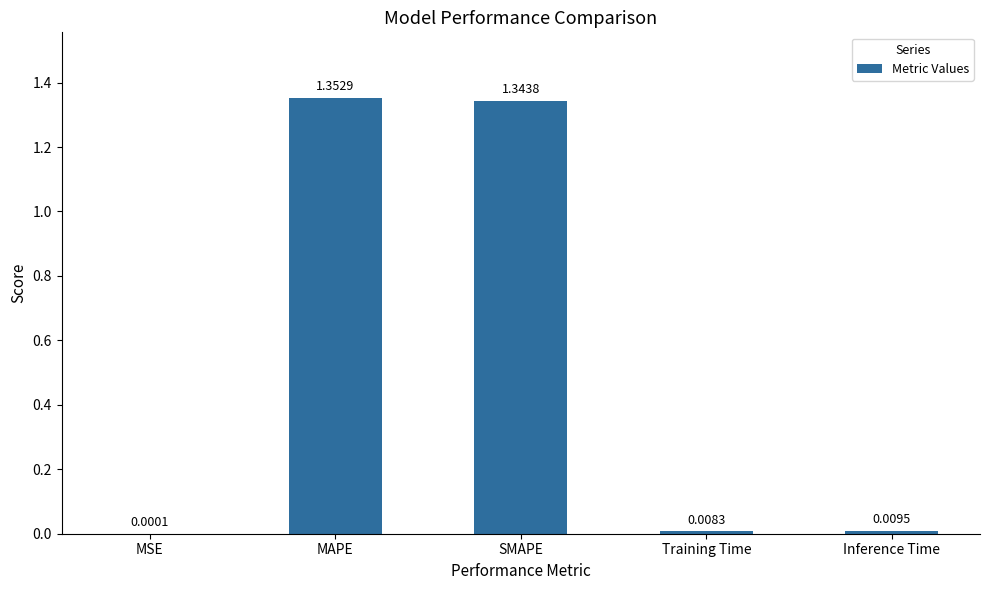

Which category has the highest value across all series?

MAPE